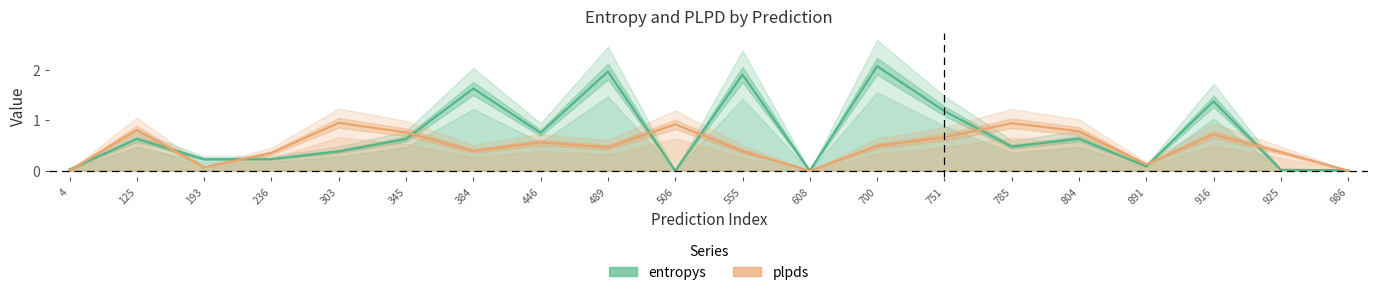

True or false: plpds has more than 1 interior local peaks.

True